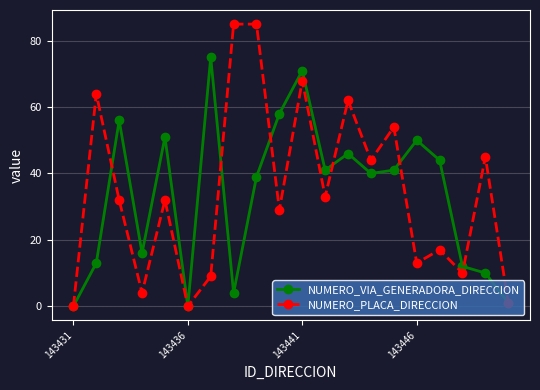

How many interior local peaks does the NUMERO_VIA_GENERADORA_DIRECCION series have?

6